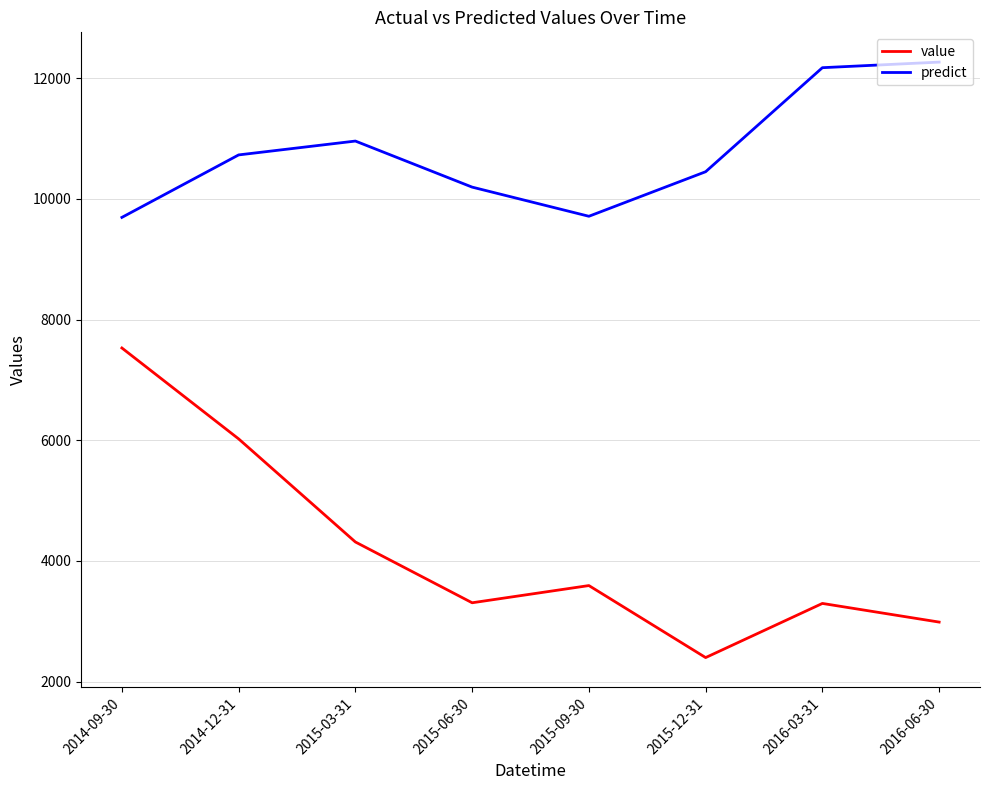

What is the spread (max minus min) of values at 2014-09-30?

2163.5